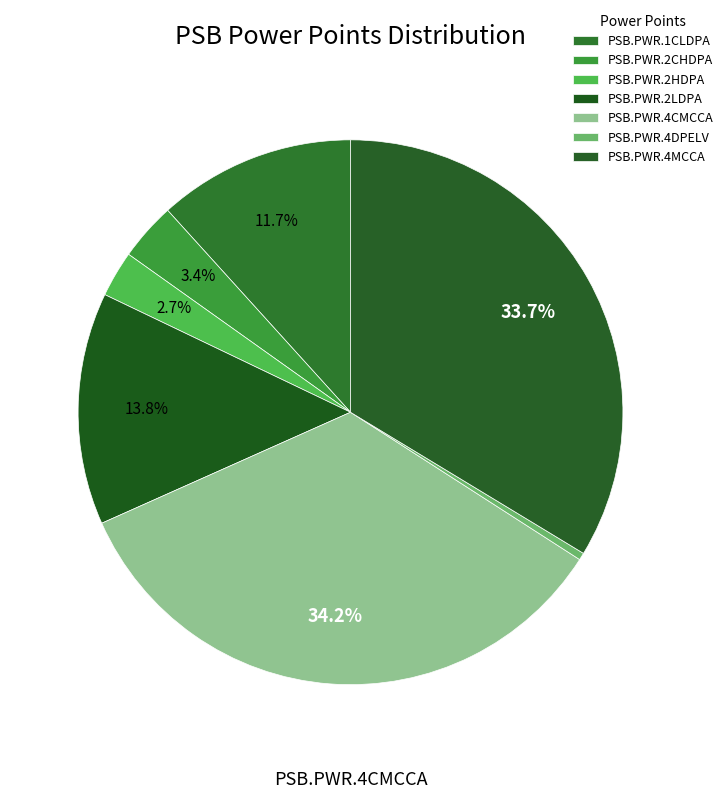

Rank the categories by value from lowest to highest.

PSB.PWR.4DPELV, PSB.PWR.2HDPA, PSB.PWR.2CHDPA, PSB.PWR.1CLDPA, PSB.PWR.2LDPA, PSB.PWR.4MCCA, PSB.PWR.4CMCCA